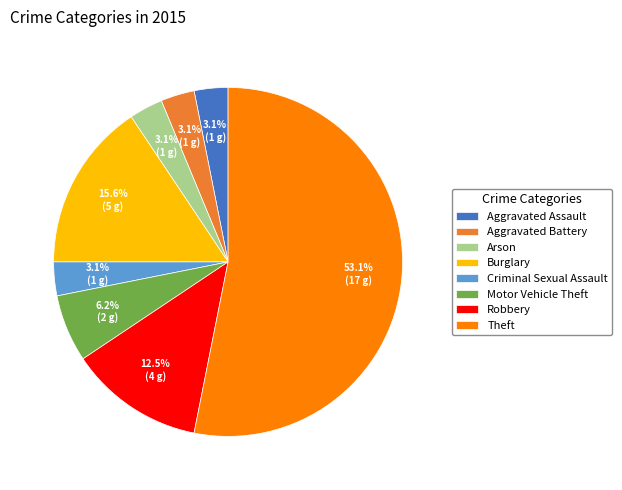

Which has a higher value, Motor Vehicle Theft or Aggravated Assault?

Motor Vehicle Theft